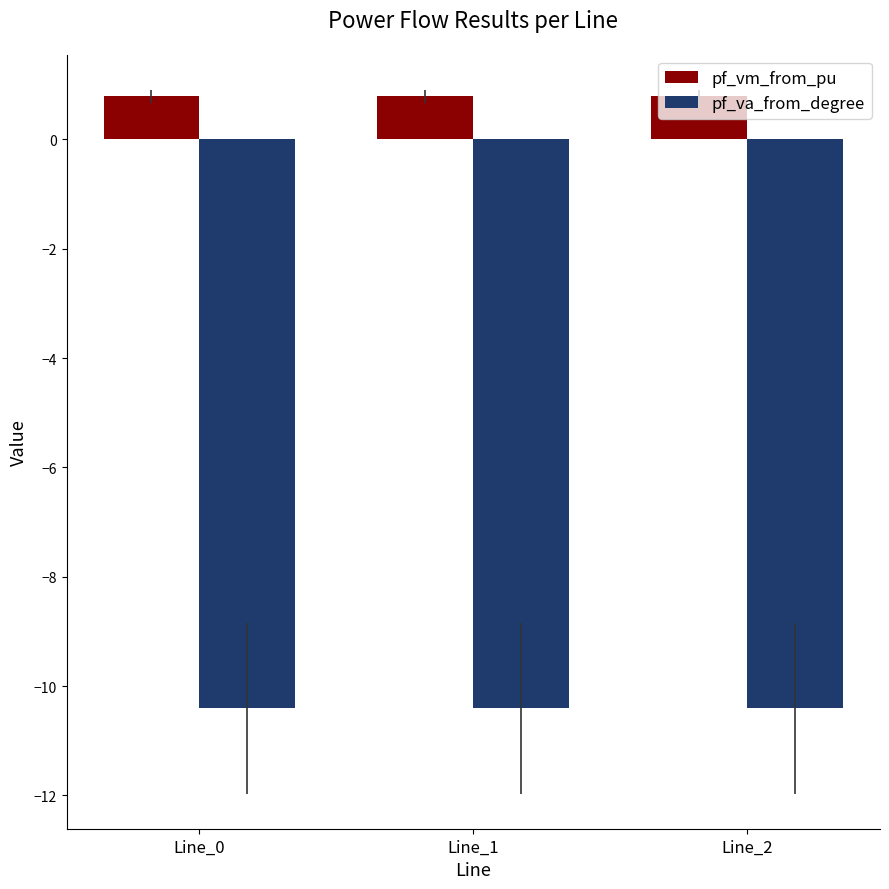

Reading right to left, transcribe all the data shown in this chart.

pf_vm_from_pu: 0.8	0.8	0.8
pf_va_from_degree: -10.4	-10.4	-10.4